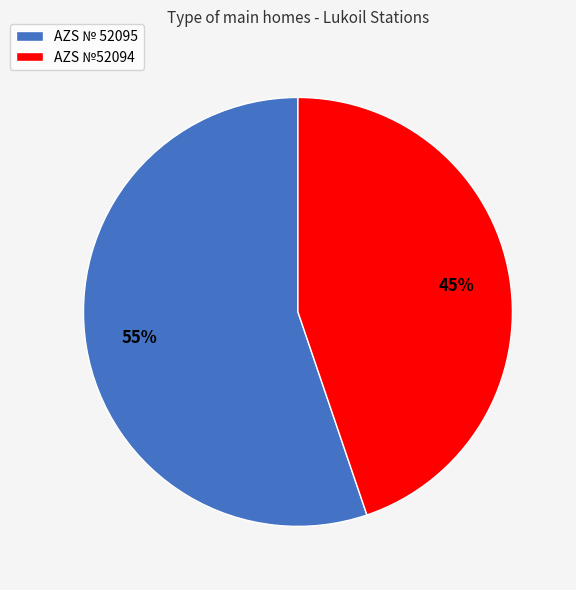

What is the ratio of the value at AZS №52094 to the value at AZS № 52095?

0.8